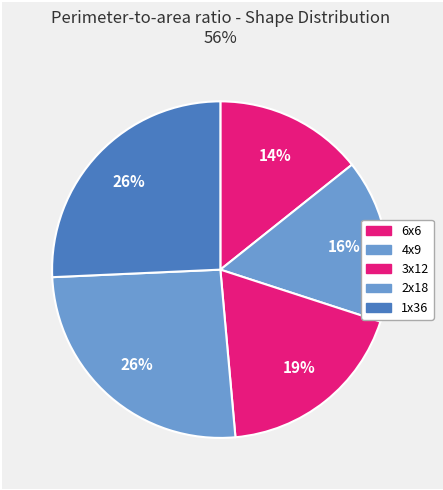

Is the sum of 6x6 and 4x9 greater than half?

No